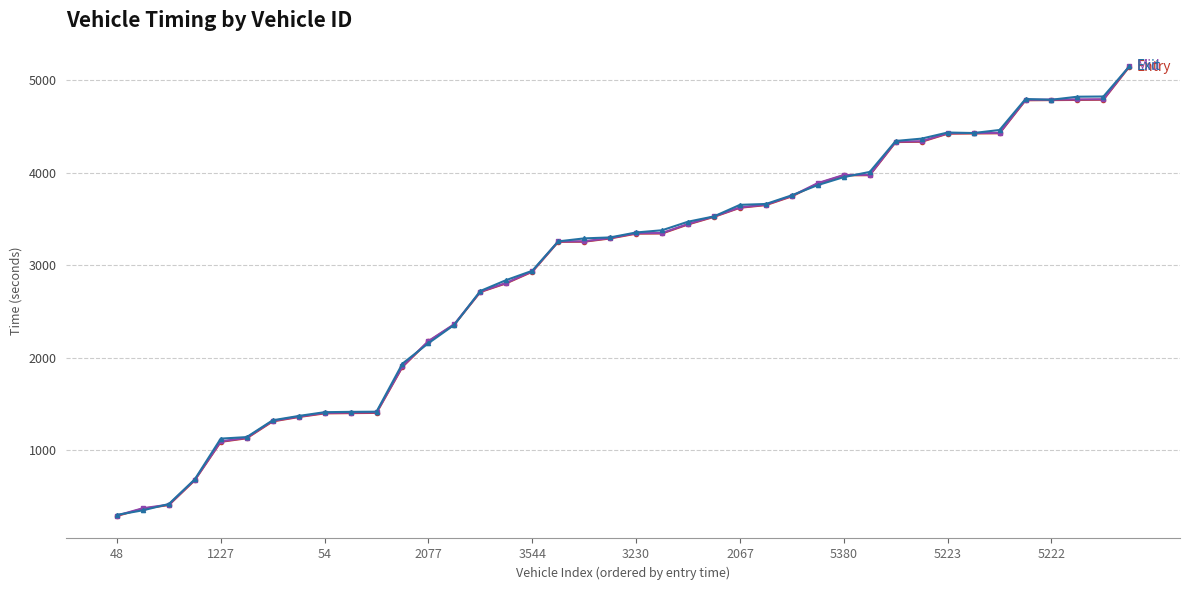

What is the minimum value shown in the chart?

292.9